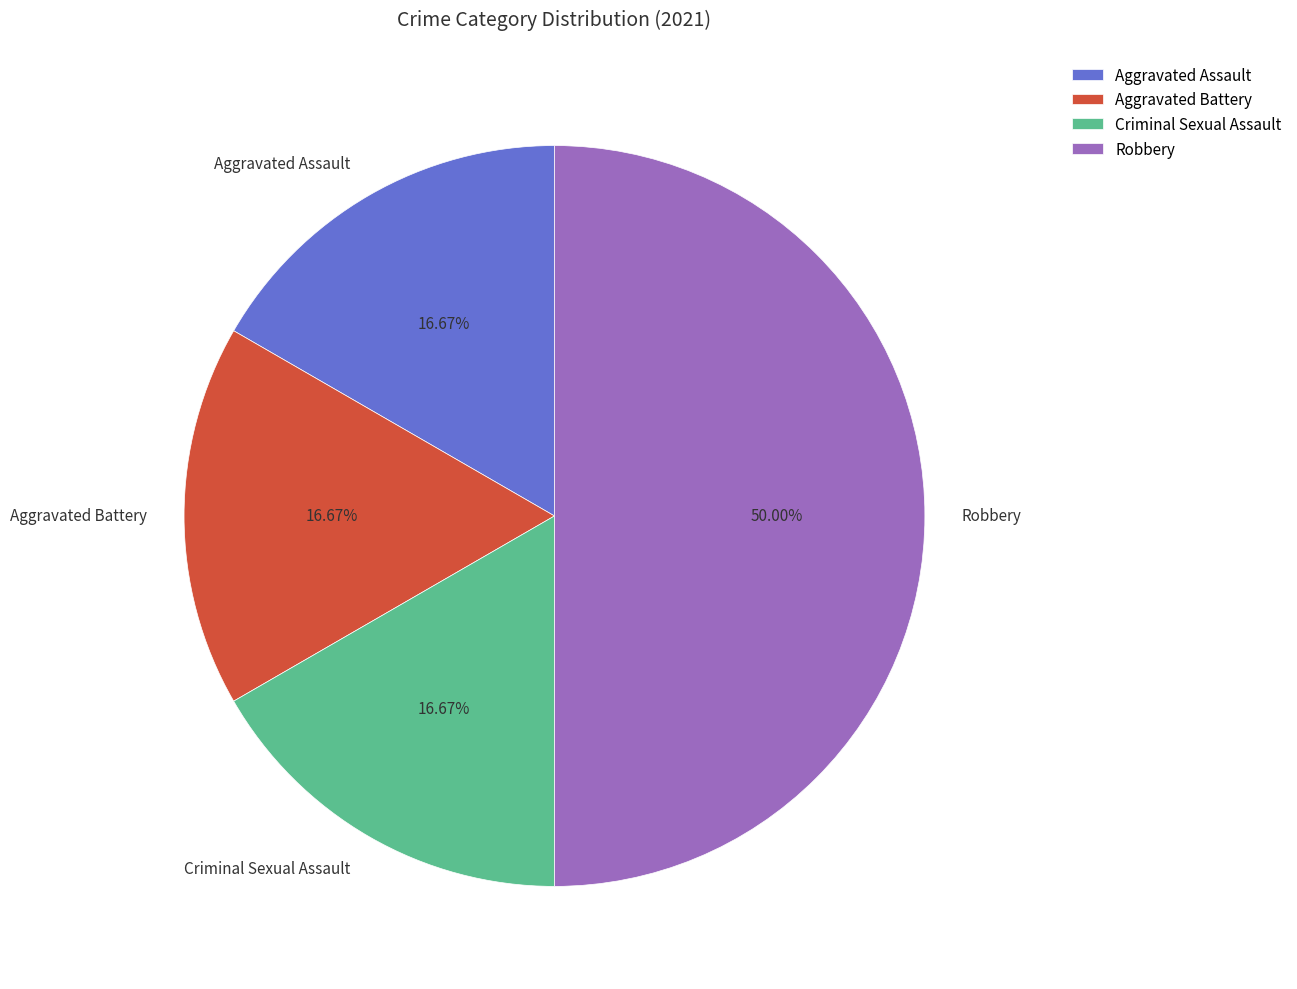

To the nearest percent, what is the difference between the largest and smallest slice percentages?

33%